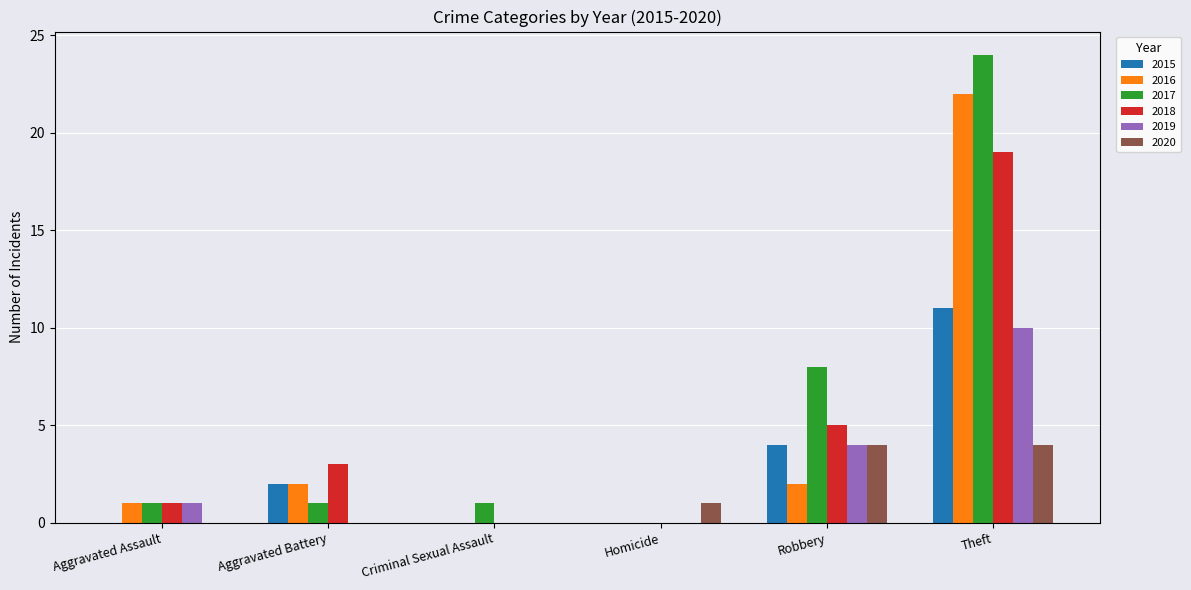

Which series has the largest total across all categories?

2017